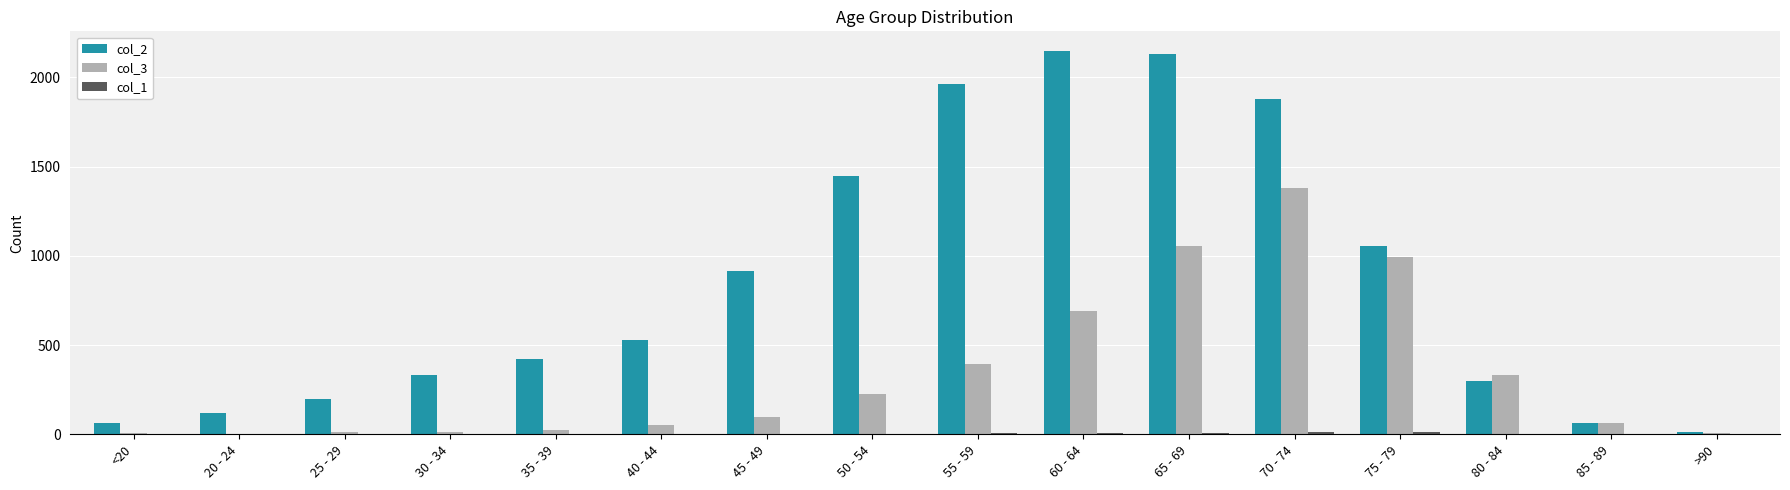

What is the spread (max minus min) of values at 45 - 49?

914